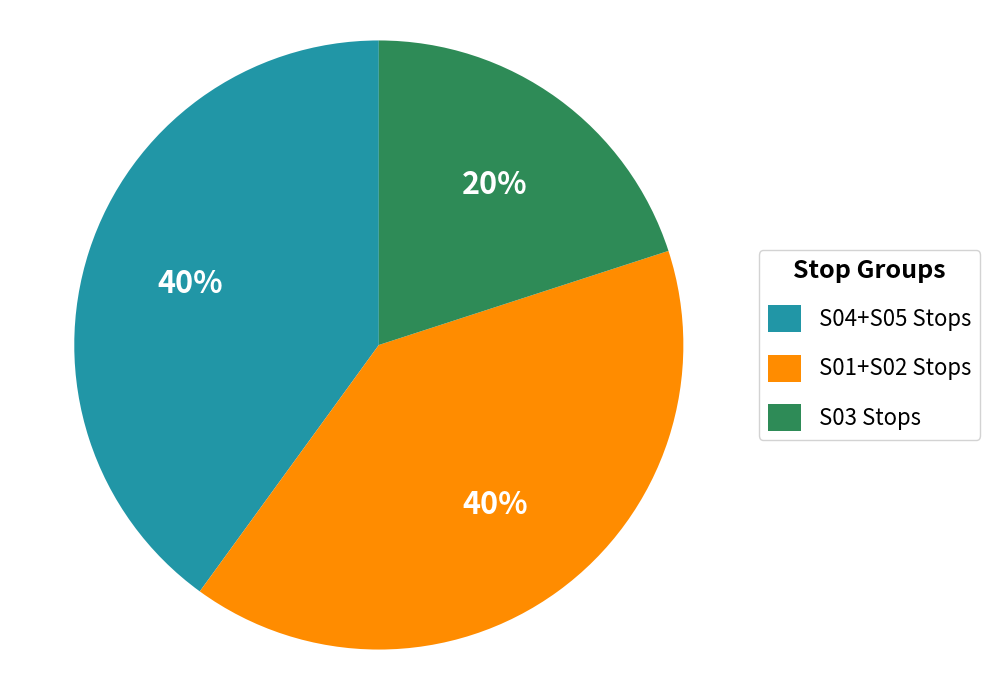

Combined, do S03 Stops and S04+S05 Stops account for over 50%?

Yes